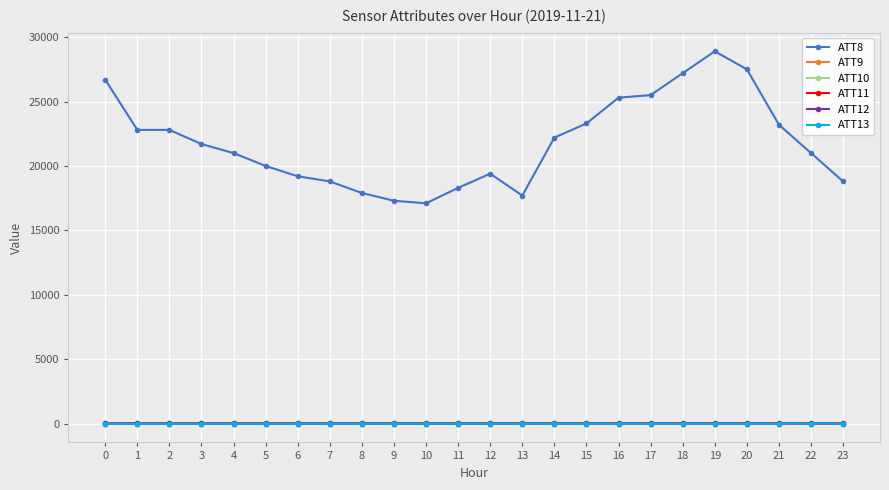

Which series has the largest total across all categories?

ATT8